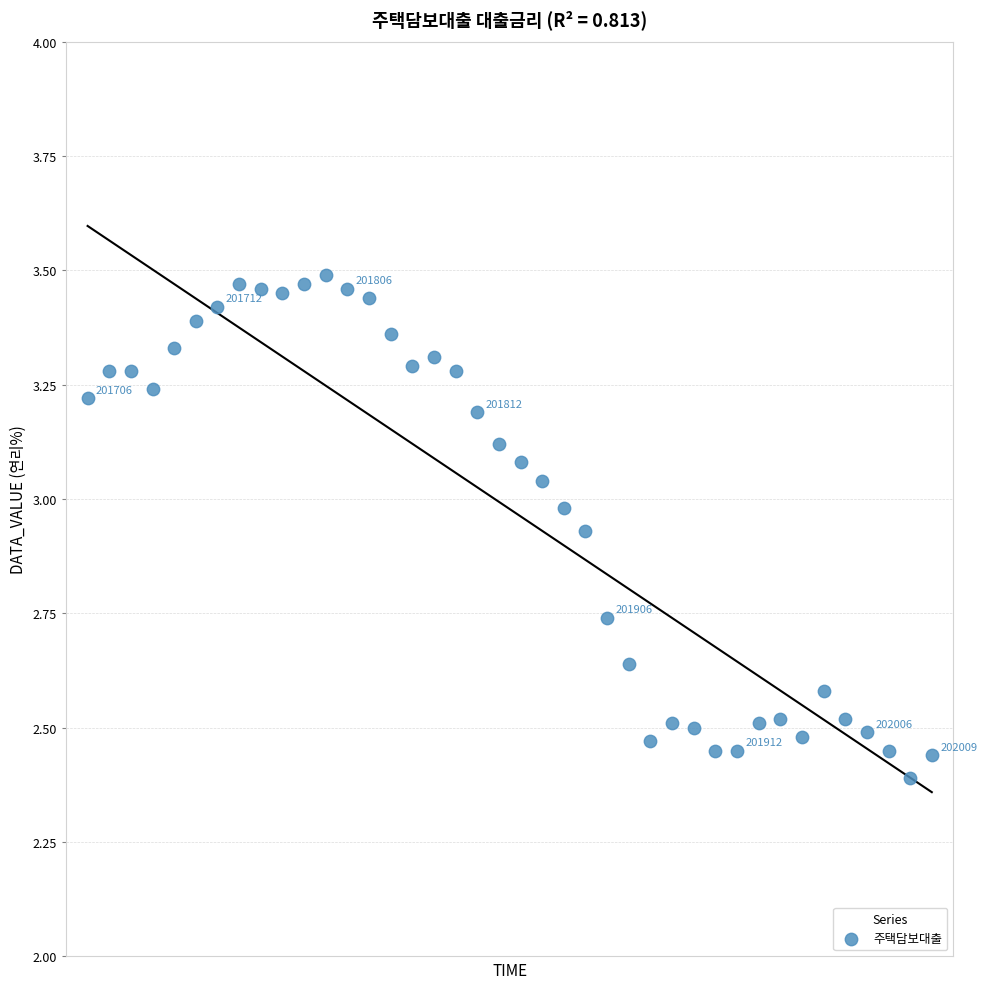

What is the range of Y values (max minus min)?

1.1